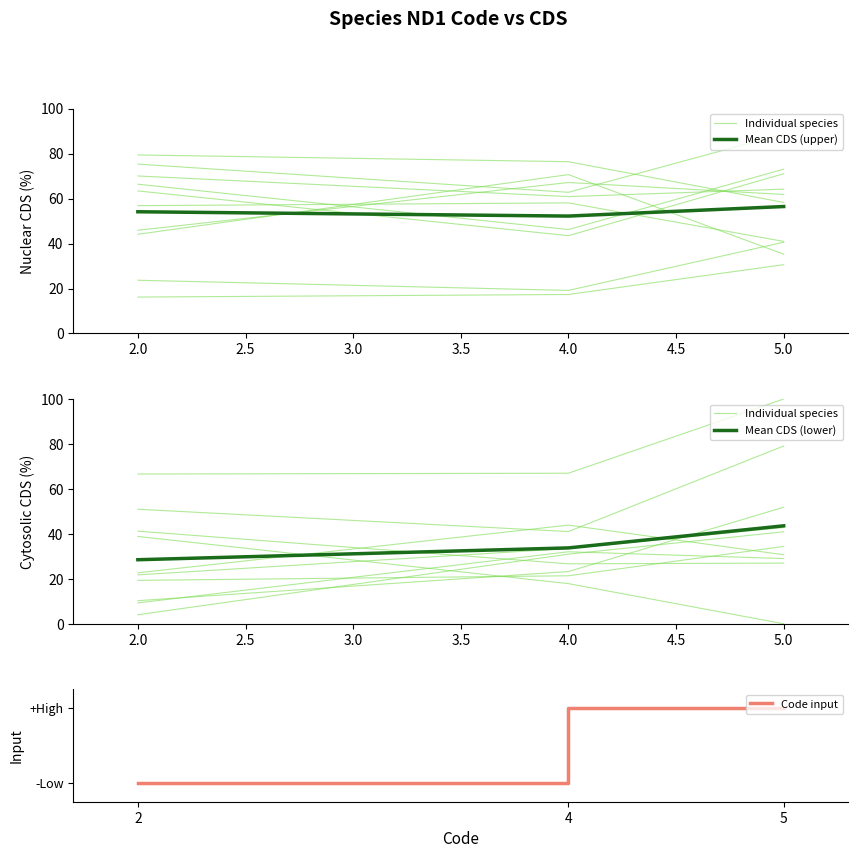

What is the difference between the highest and lowest values at 2.5?

55.5